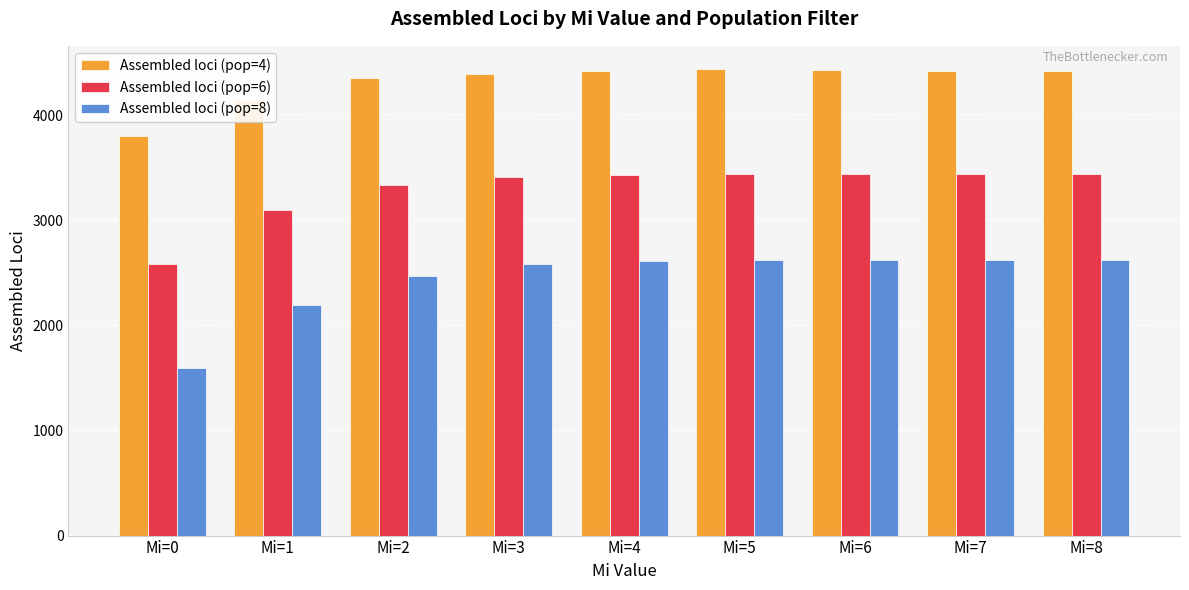

What is the maximum value for Assembled loci (pop=8)?

2626